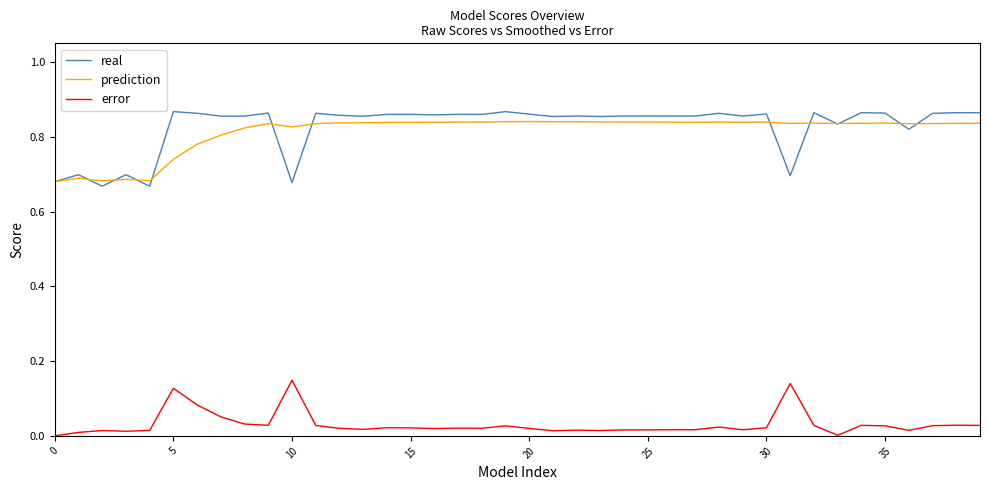

True or false: prediction and error cross at least once.

False